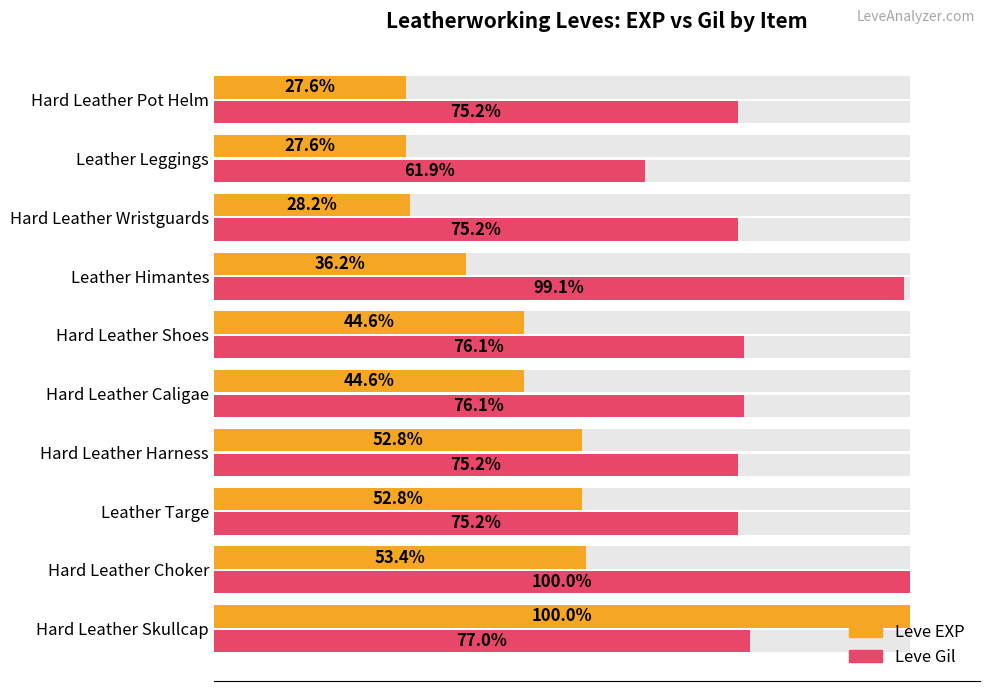

What is the value of the Leve Gil bar at the 2nd from the left?

100.0